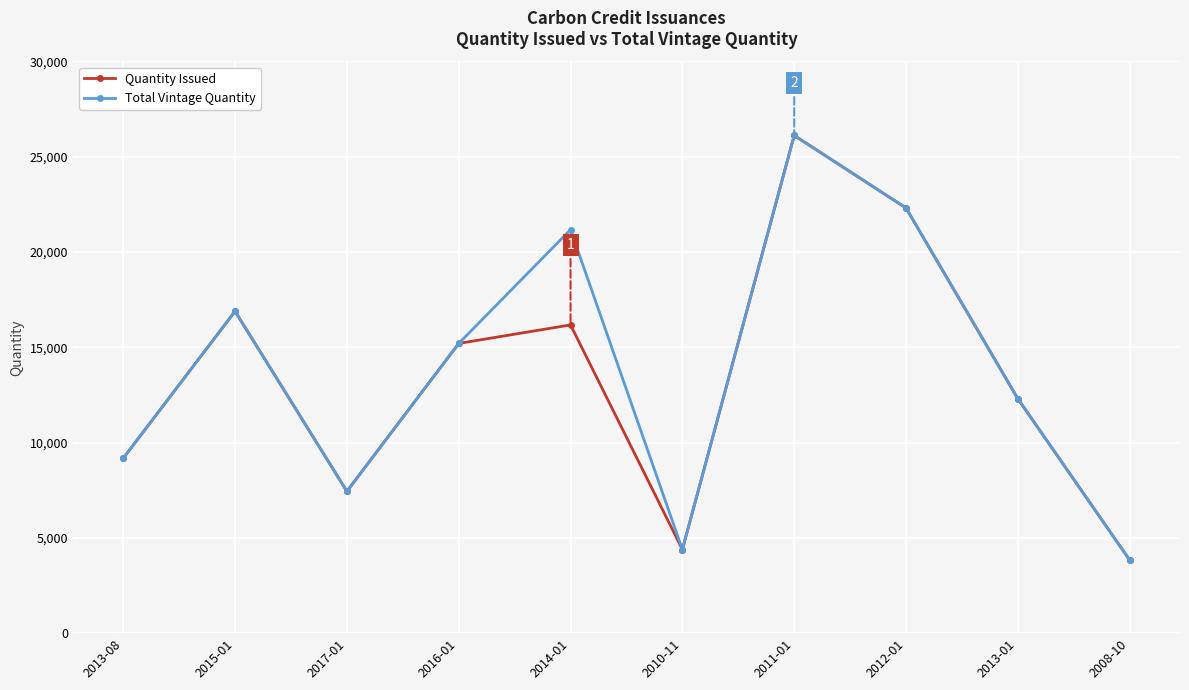

Is it true that Quantity Issued equals 12778 at 2013-08?

False